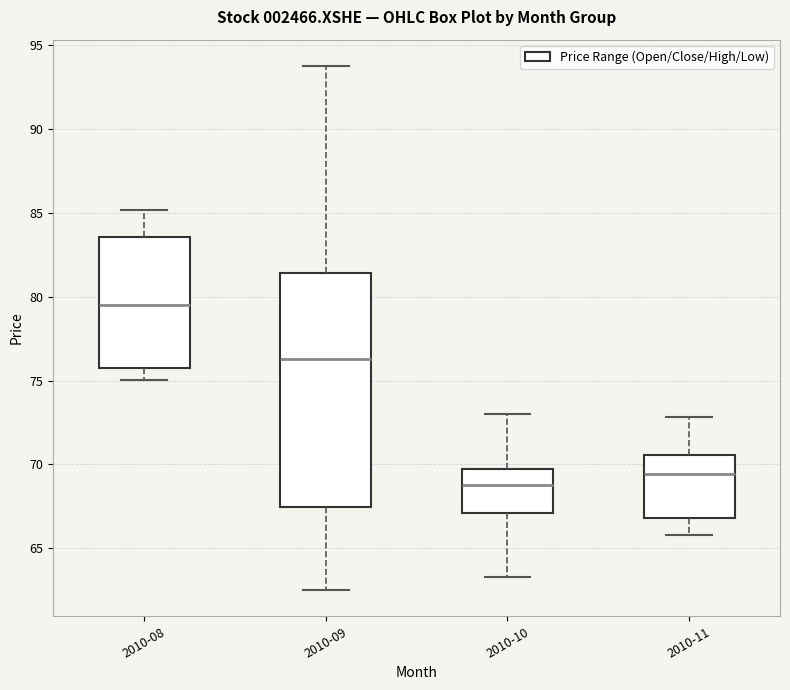

Comparing the boxes themselves (not the whiskers), which one is the tallest?

2010-09